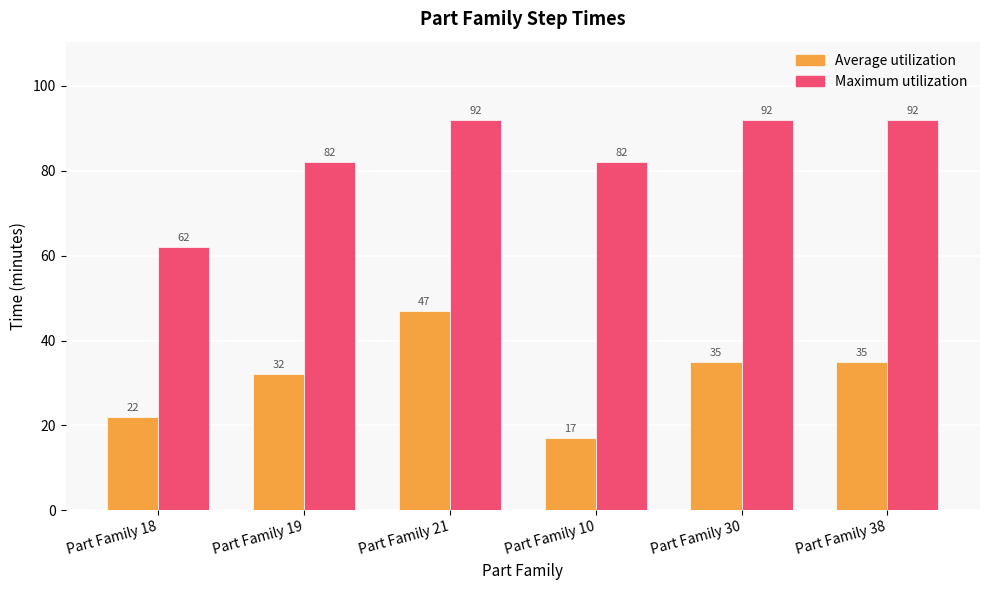

What is the spread (max minus min) of values at Part Family 21?

45